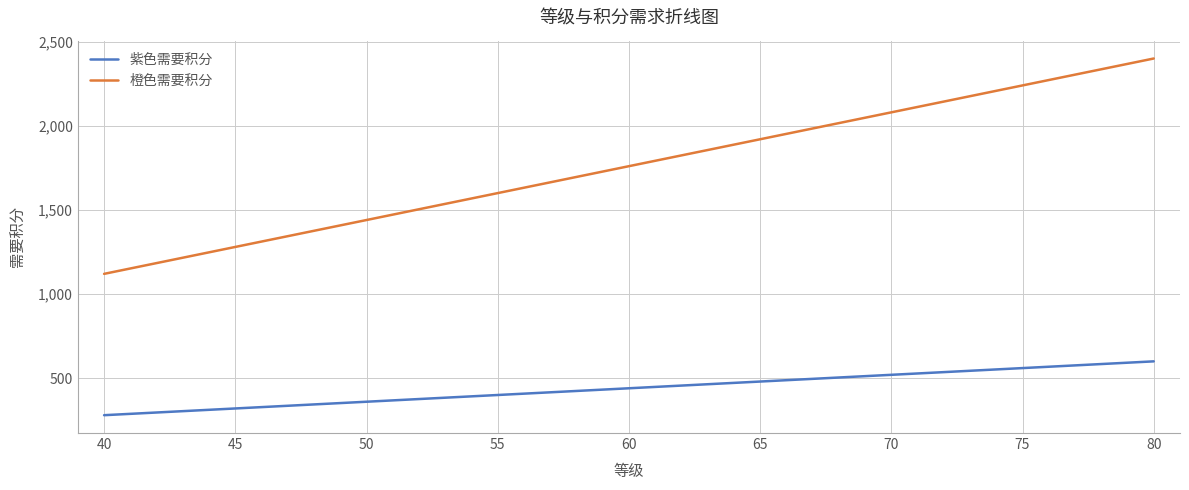

What is the difference between the highest and lowest values at 40?

840